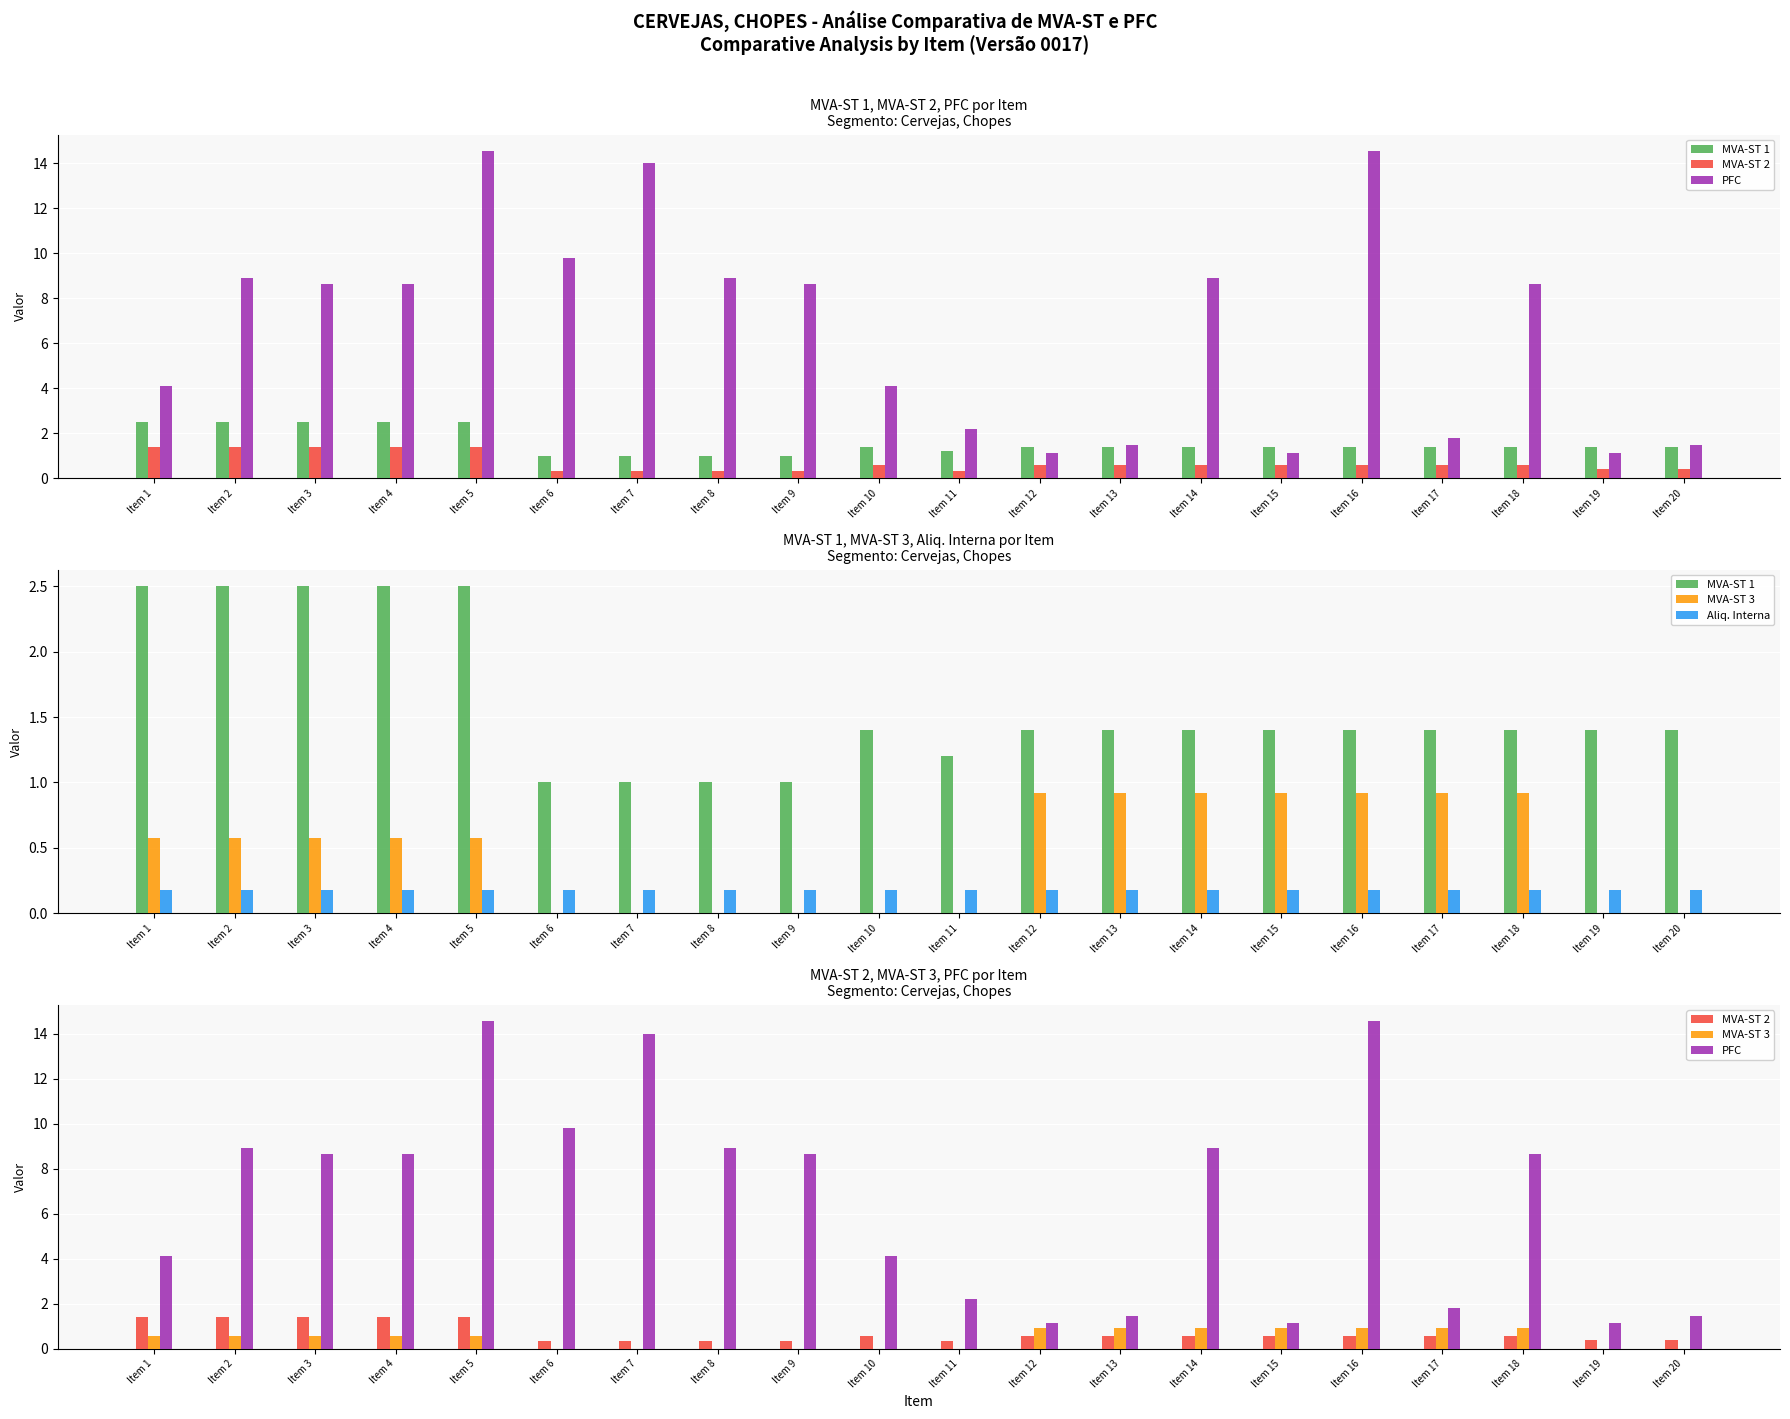

What is the value of the Aliq. Interna bar at the 13th from the left?

0.2